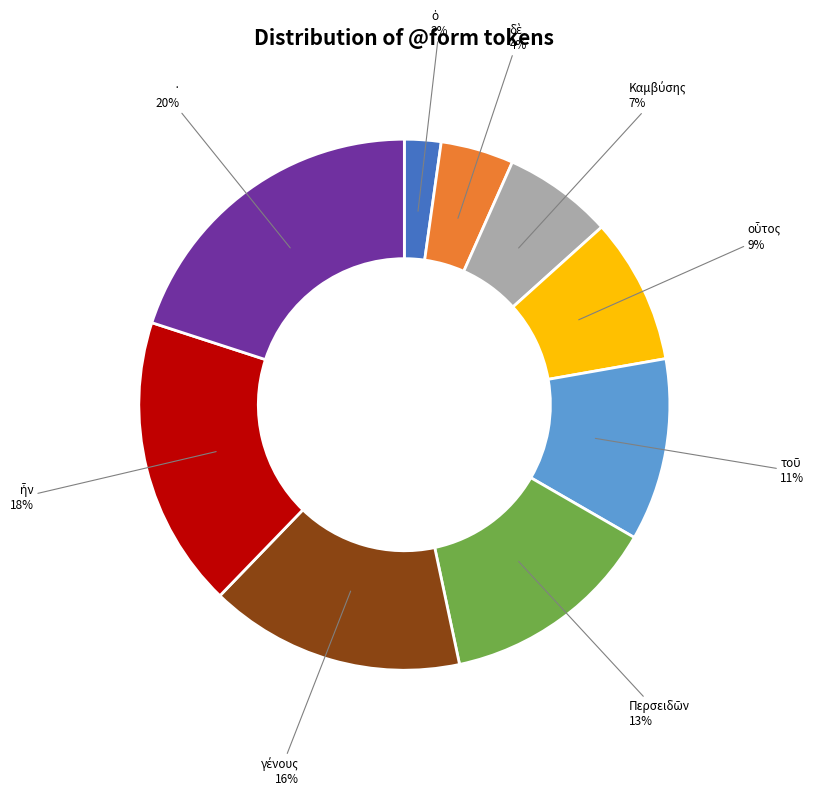

How many slices are in this pie chart?

9